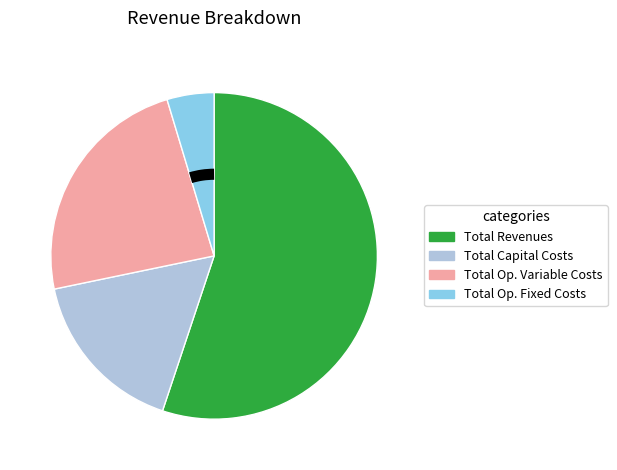

Does any single category account for the majority?

Yes